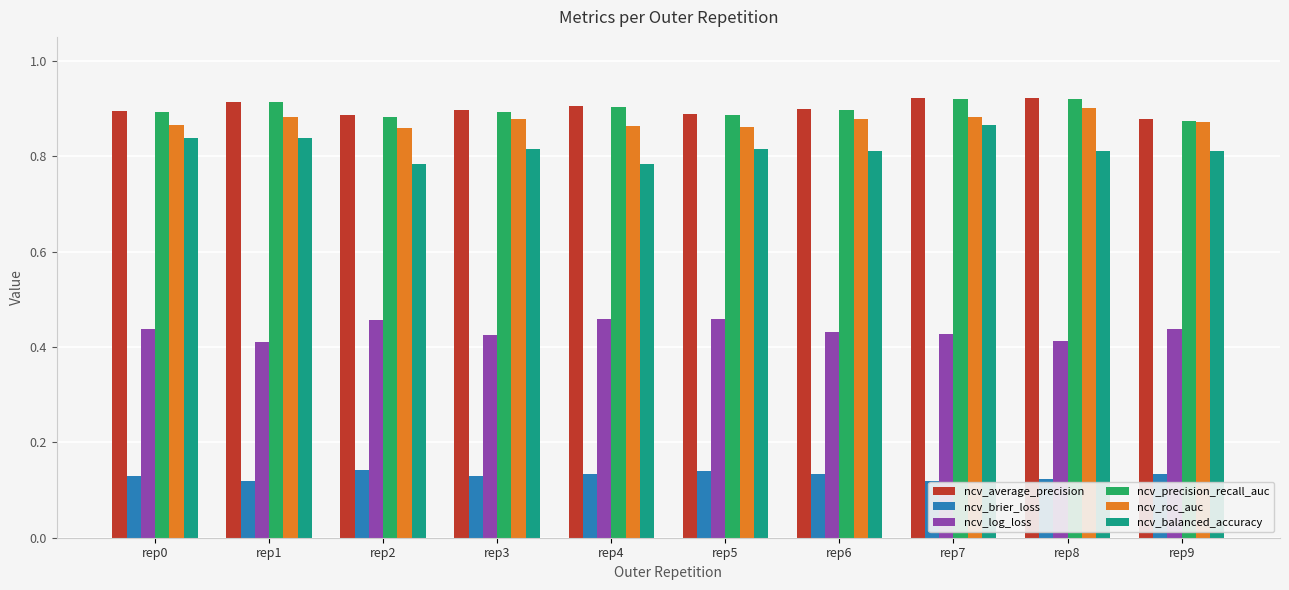

How many ncv_brier_loss values are between 0 and 1?

10